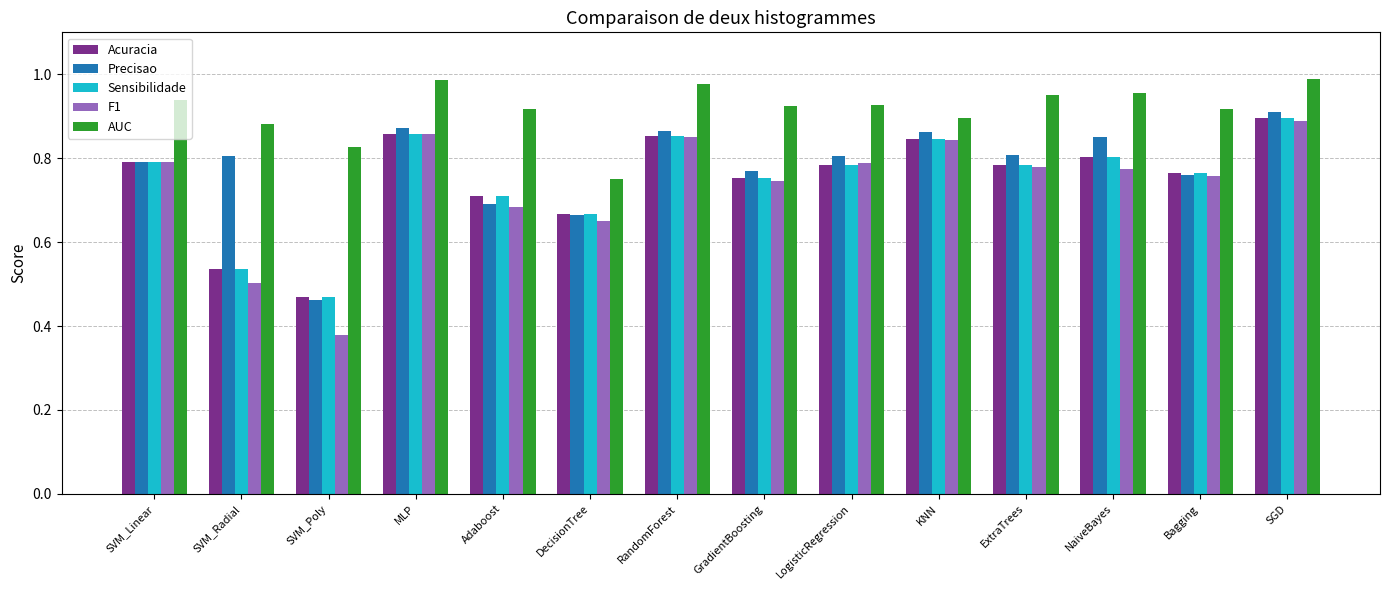

What is the label of the 2nd bar from the right?

Bagging